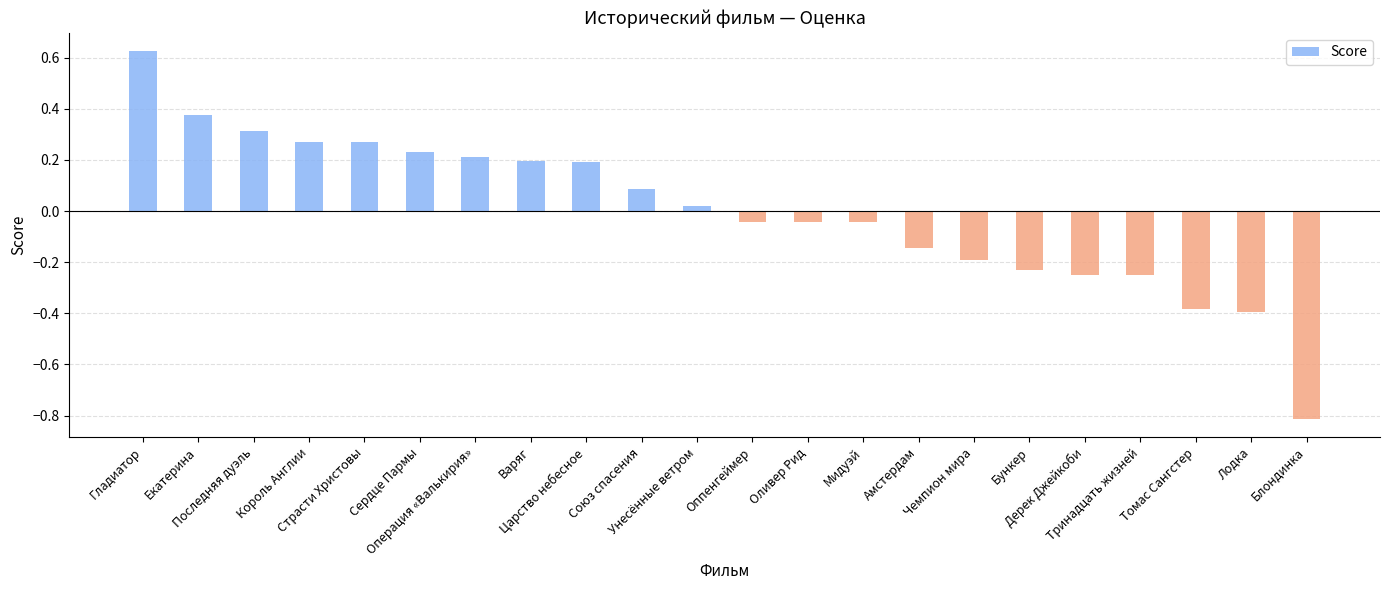

What is the smallest value displayed?

-0.8